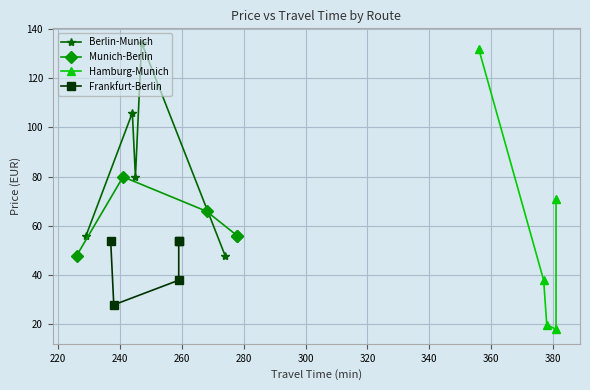

Count the number of categories in the chart.

5